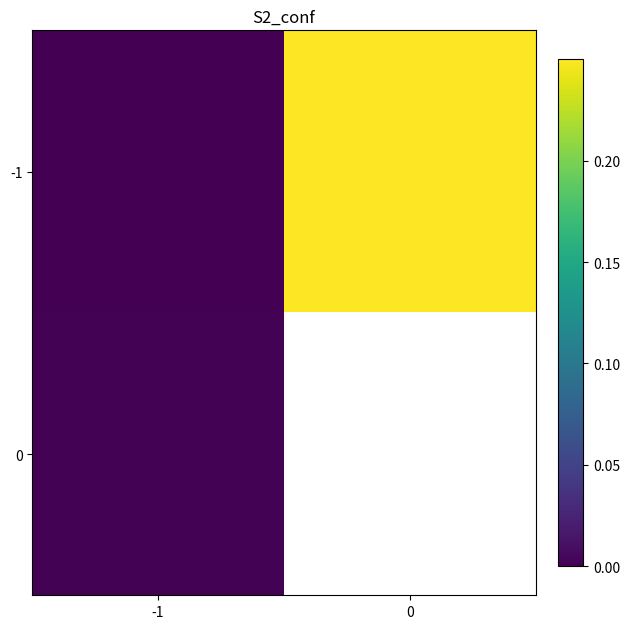

How many values in the -1 series exceed 0?

1